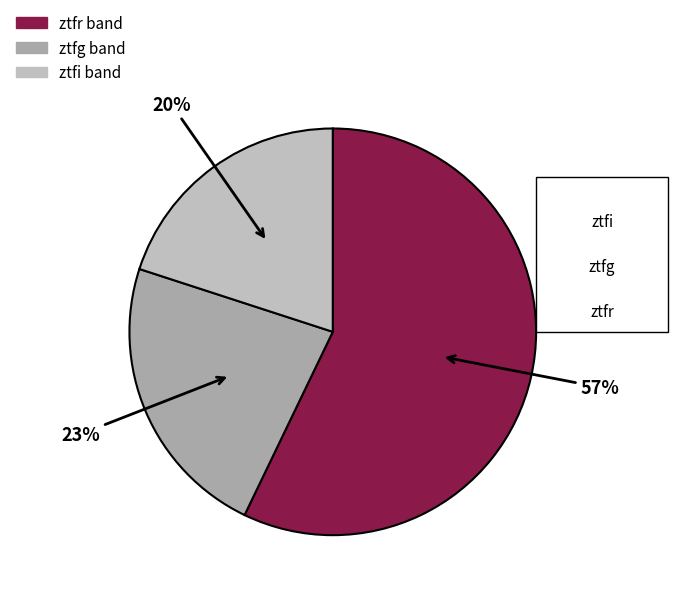

Does ztfr represent more than half of the total?

Yes